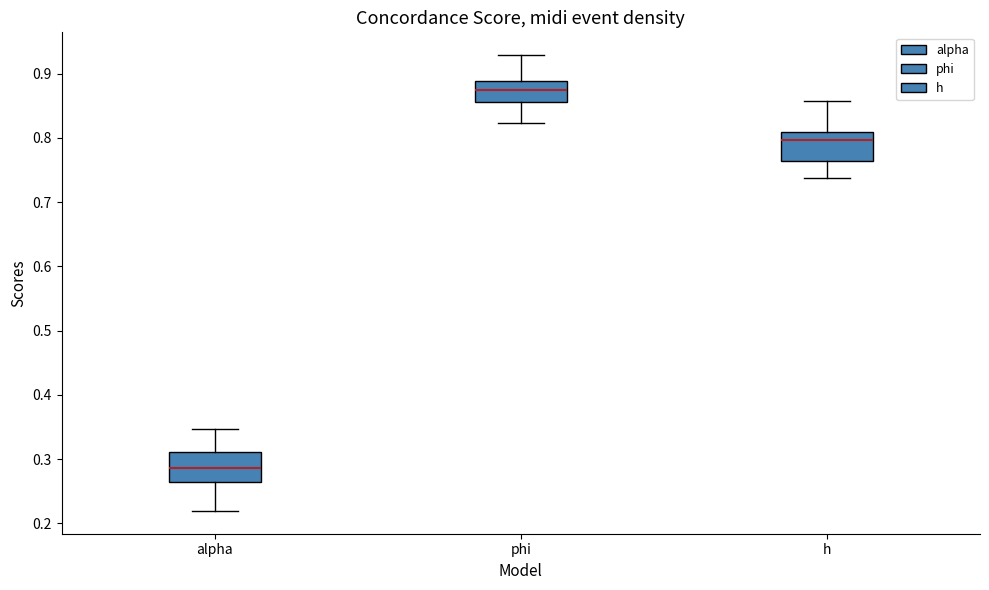

Reading left to right, read every box against the y-axis: the position of its median line, the range the box covers, and the ends of its whiskers. The values are not printed on the chart, so give them approximately, as read against the axis.

alpha: median 0.29, box 0.27 to 0.31, whiskers 0.22 to 0.35
phi: median 0.87, box 0.86 to 0.89, whiskers 0.82 to 0.93
h: median 0.80, box 0.76 to 0.81, whiskers 0.74 to 0.86